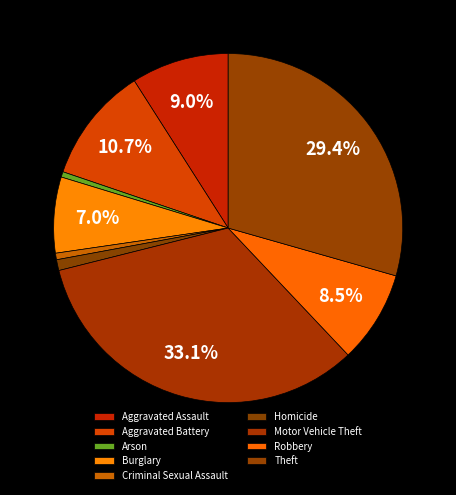

What portion of the pie excludes Theft?

70.6%